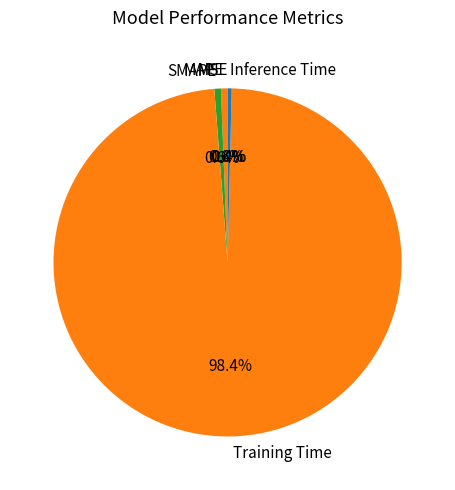

Is Training Time the majority of the pie?

Yes